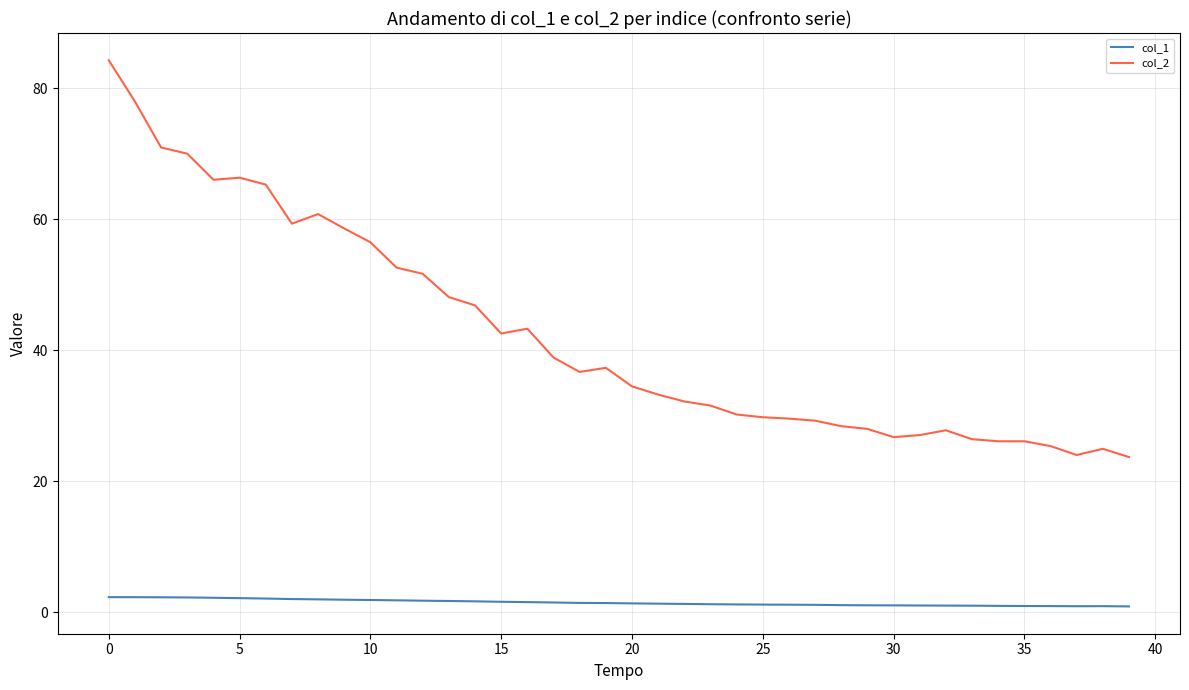

True or false: col_1 and col_2 intersect in this chart.

False